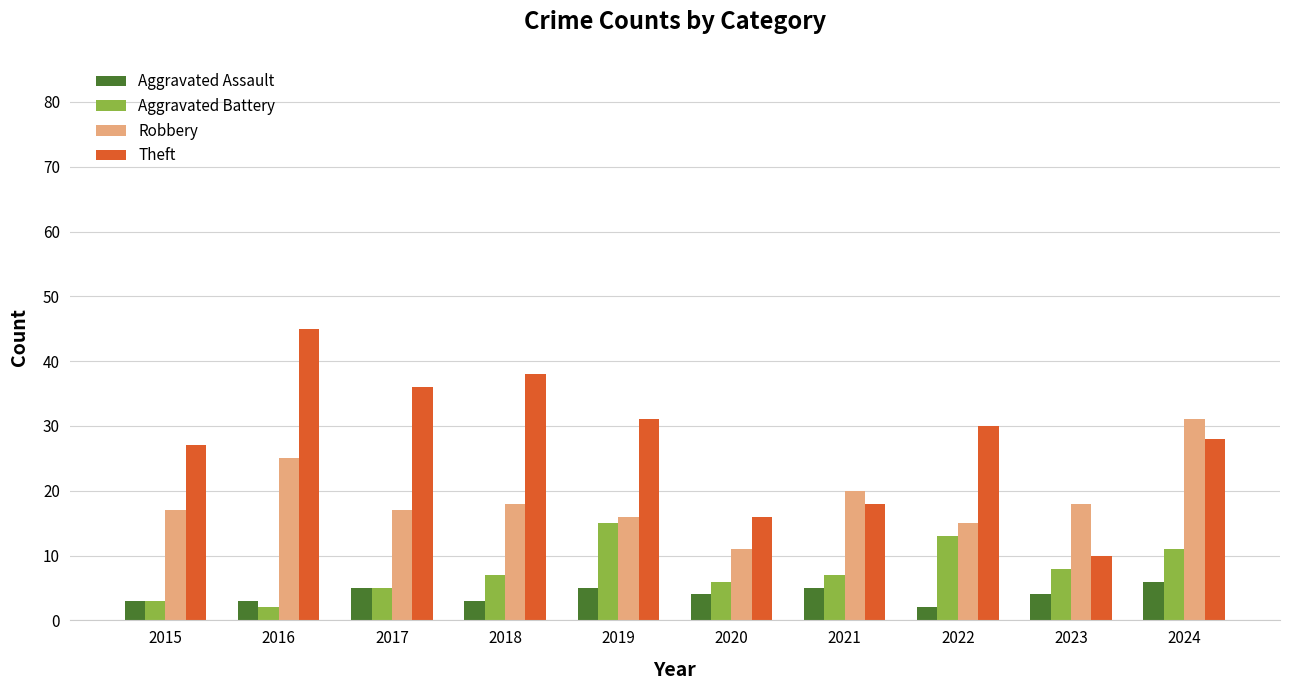

Count the number of data series in this chart.

4